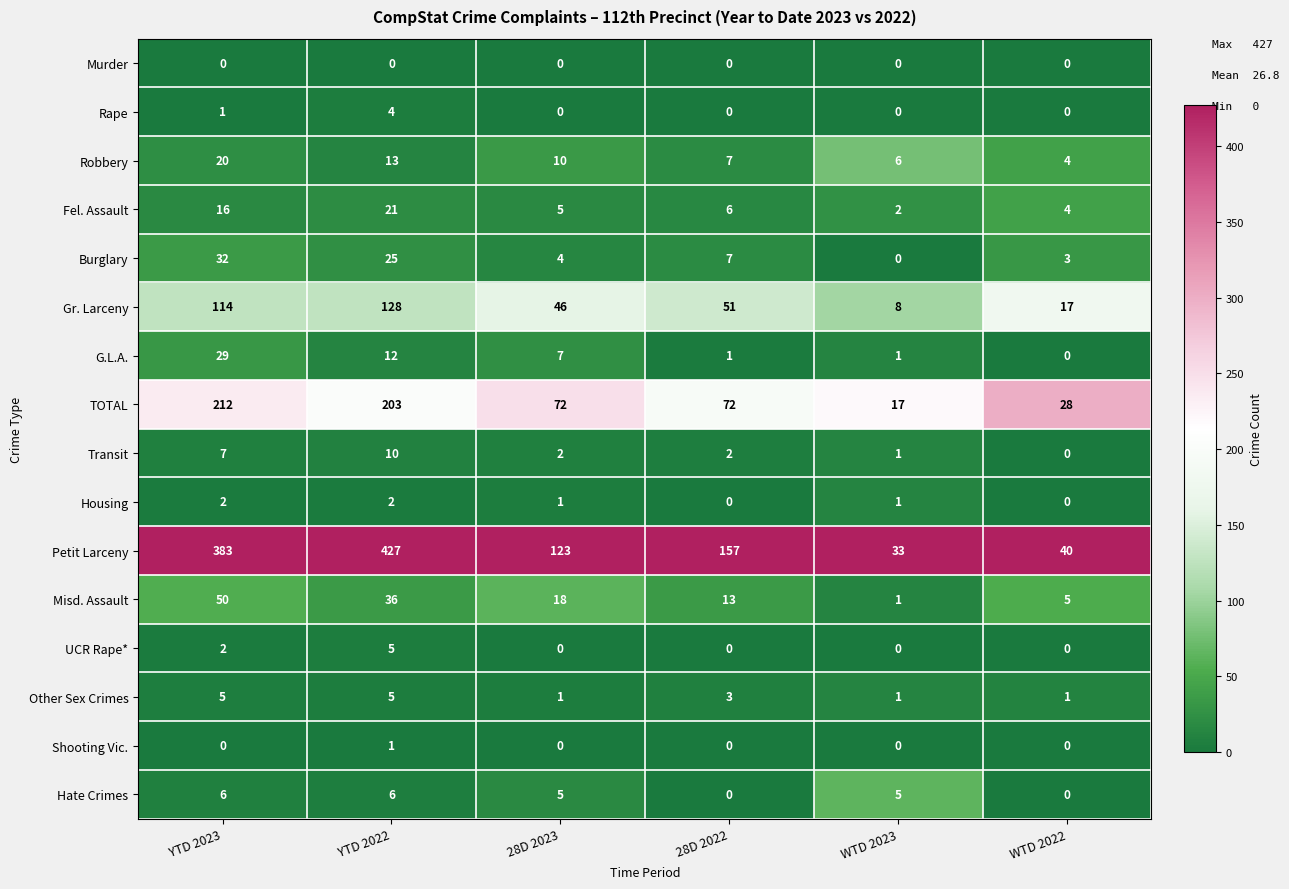

List the labels in order of Burglary value, largest first.

YTD 2023, YTD 2022, 28D 2022, 28D 2023, WTD 2022, WTD 2023